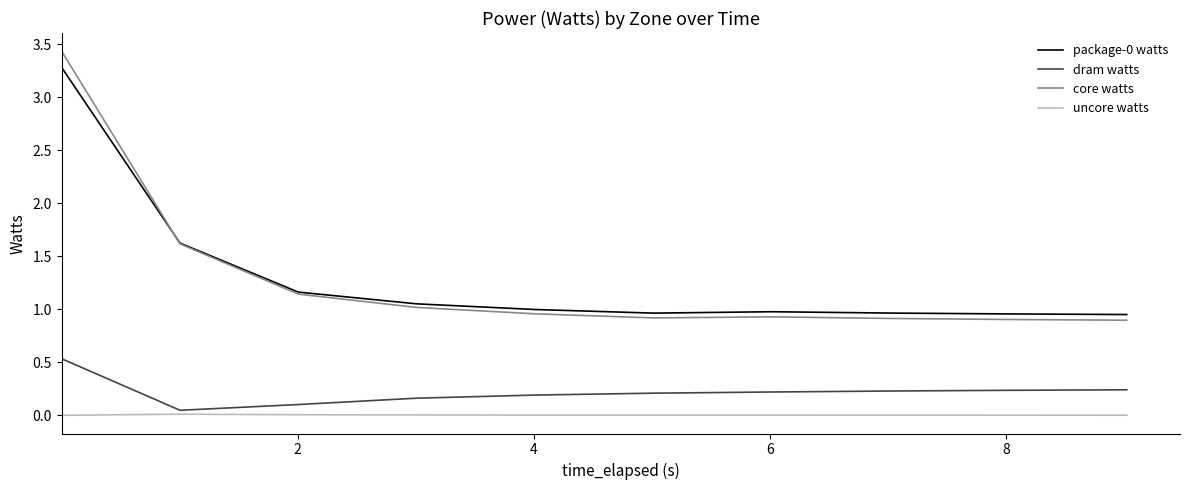

What is the maximum value shown in the chart?

3.4